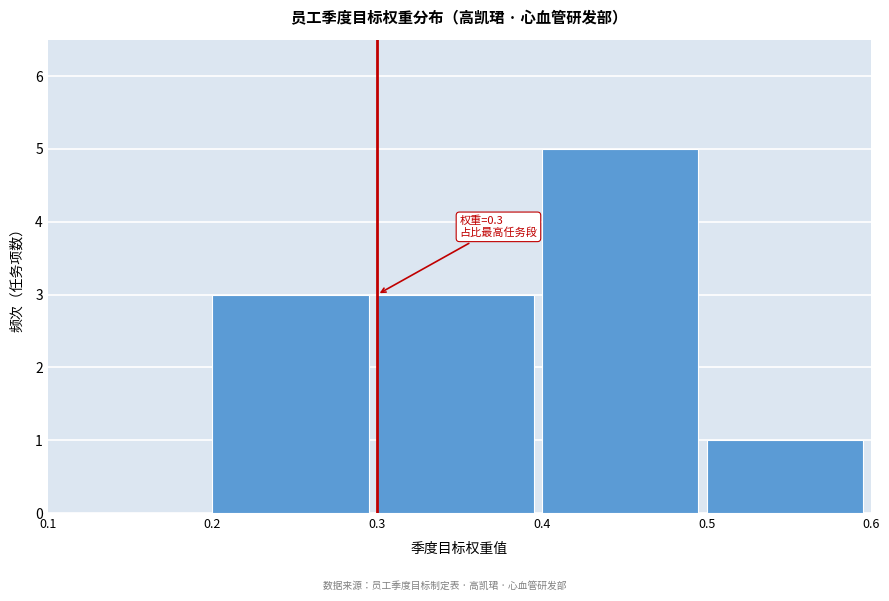

Over which range of the x-axis is the bar tallest?

0.4 to 0.5